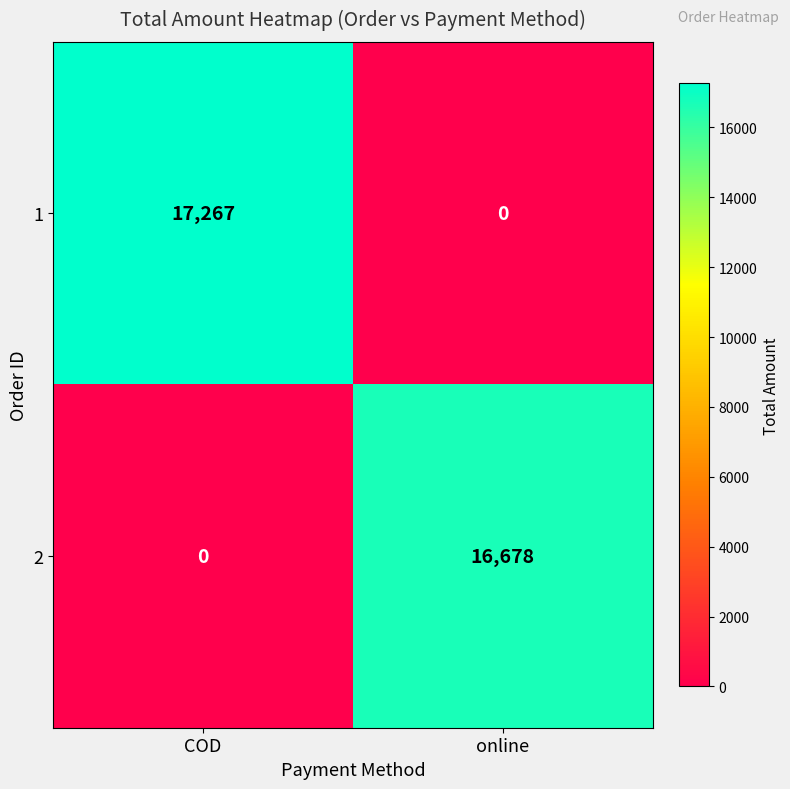

Reading left to right, transcribe all the data shown in this chart.

1: 17267	0
2: 0	16678